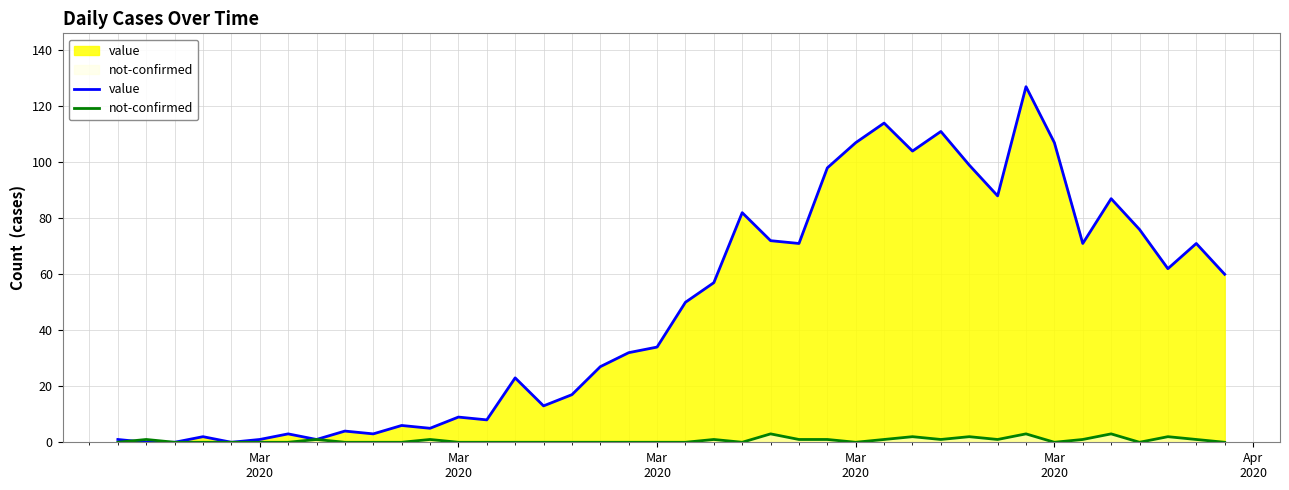

What is the average value of the not-confirmed series?

1